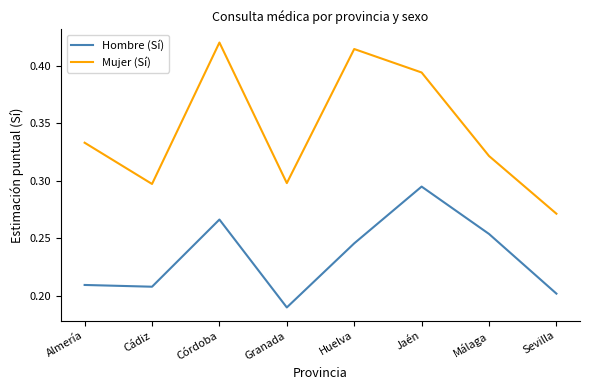

Between Cádiz and Málaga, which series saw the biggest shift?

Hombre (Sí)